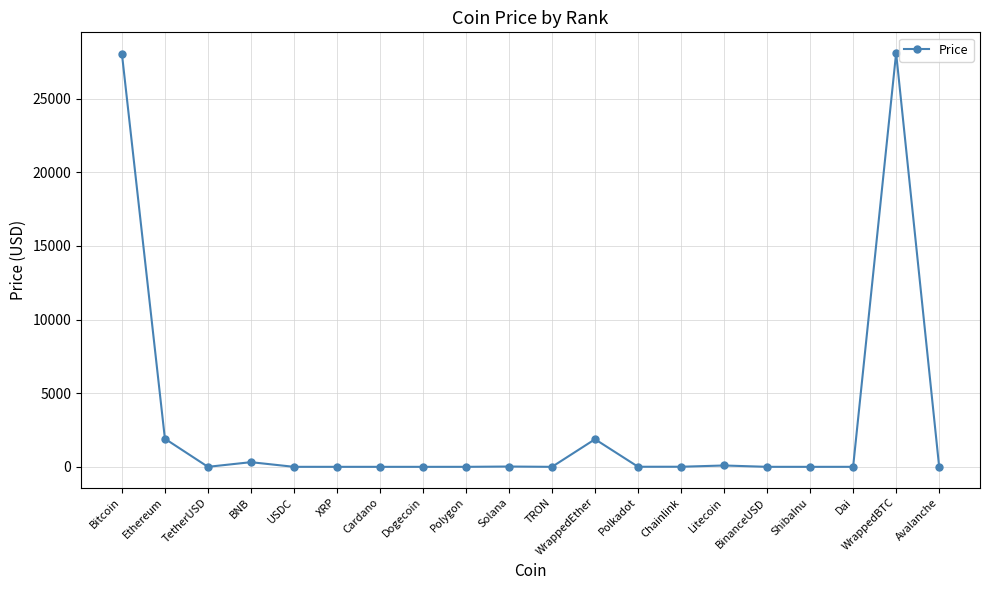

Does the chart display data point markers on the line(s)?

Yes